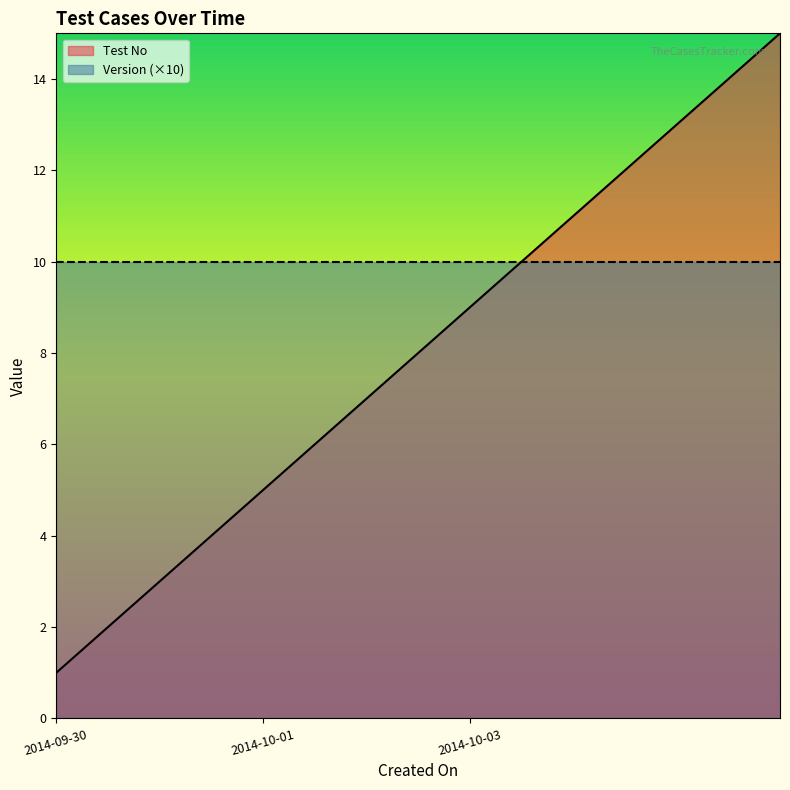

Reading left to right, transcribe all the data shown in this chart.

1	2	3	4	5	6	7	8	9	10	11	12	13	14	15